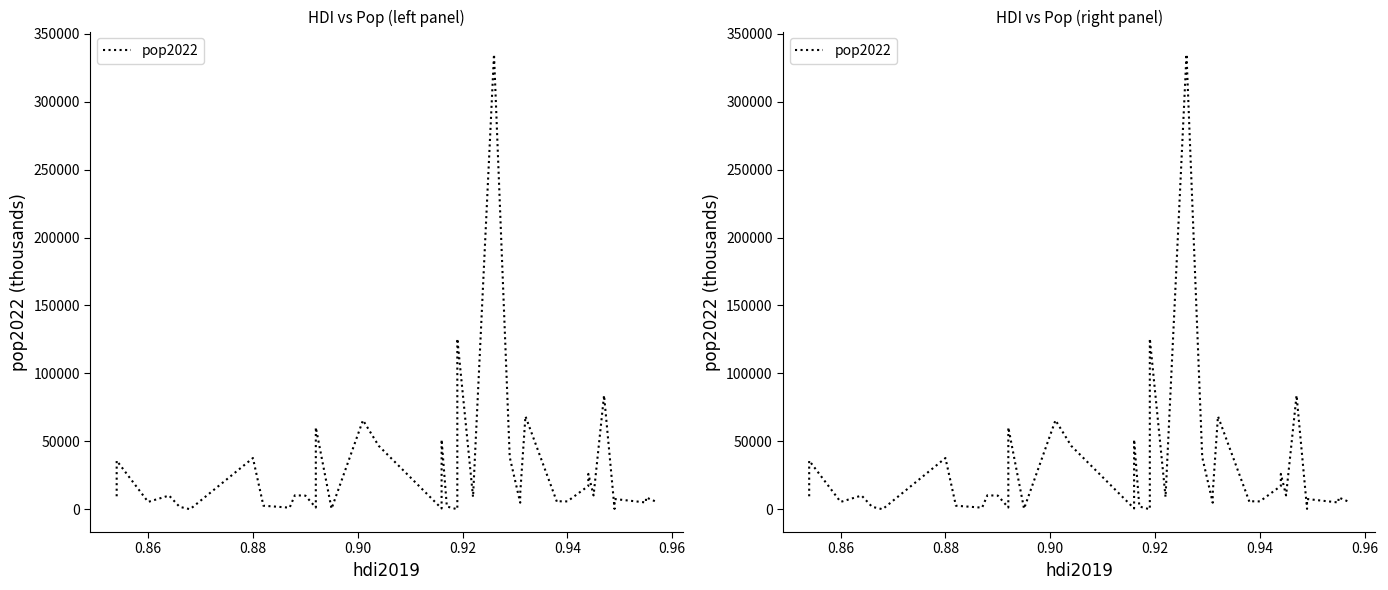

Does the chart have visible grid lines?

No